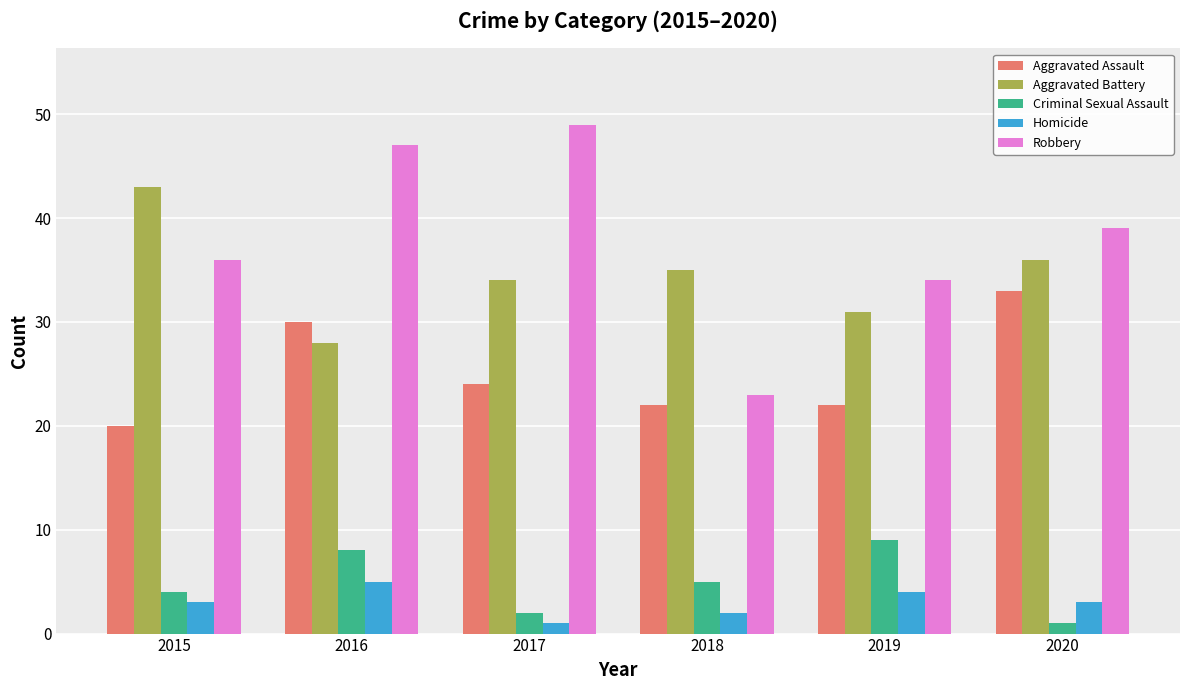

At 2016, list the series in order from smallest to largest.

Homicide, Criminal Sexual Assault, Aggravated Battery, Aggravated Assault, Robbery